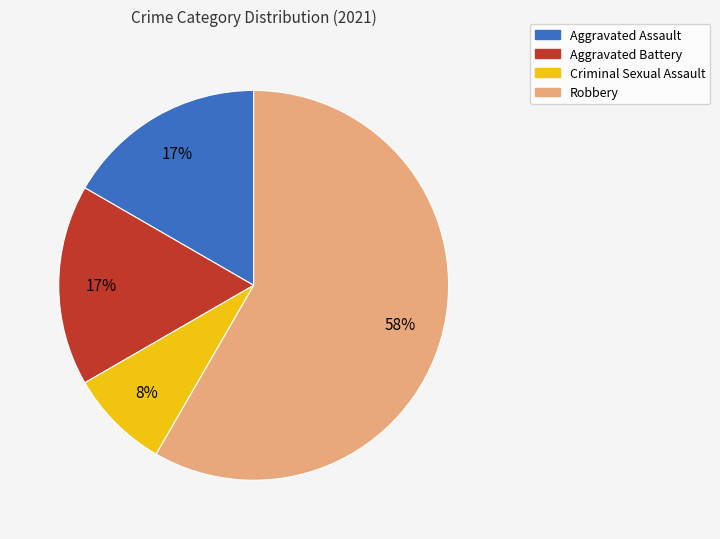

Is the sum of Robbery and Aggravated Assault greater than half?

Yes